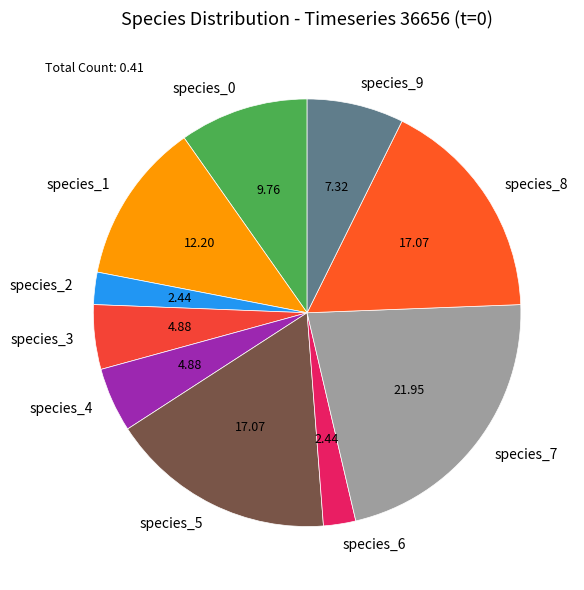

Does any single category account for the majority?

No